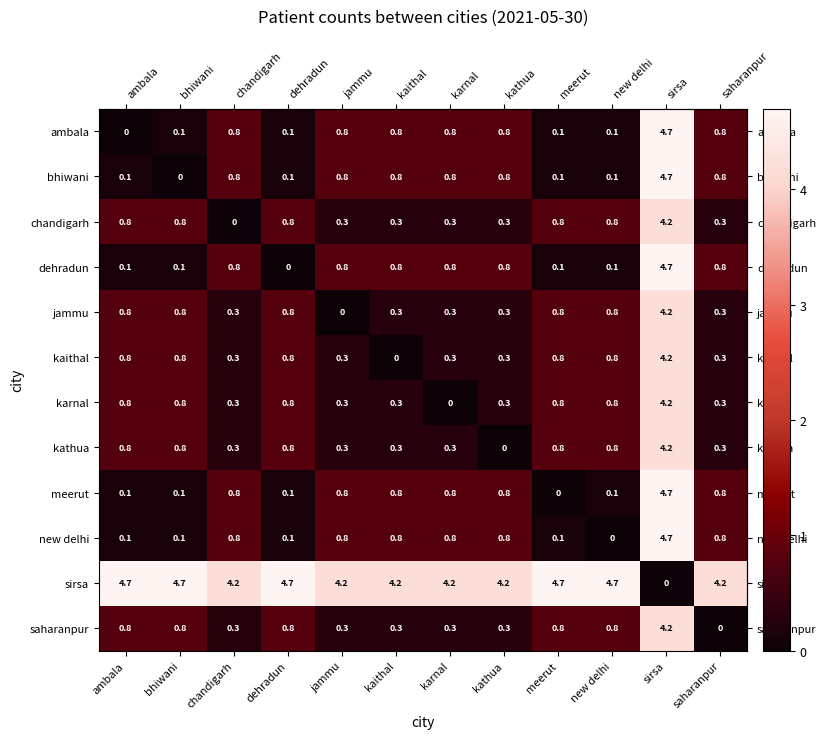

Is it true that kaithal equals 1.3 at meerut?

False